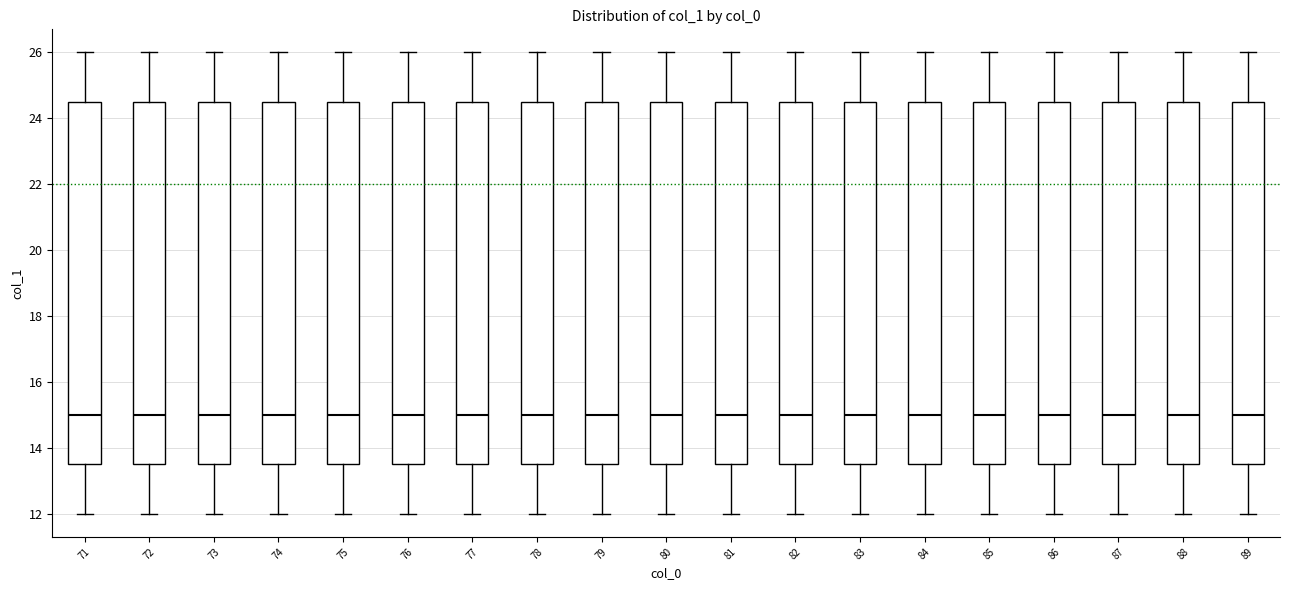

Where is the lower edge of the box at x = 71 on the y-axis? The values are not printed on the chart, so give them approximately, as read against the axis.

13.6